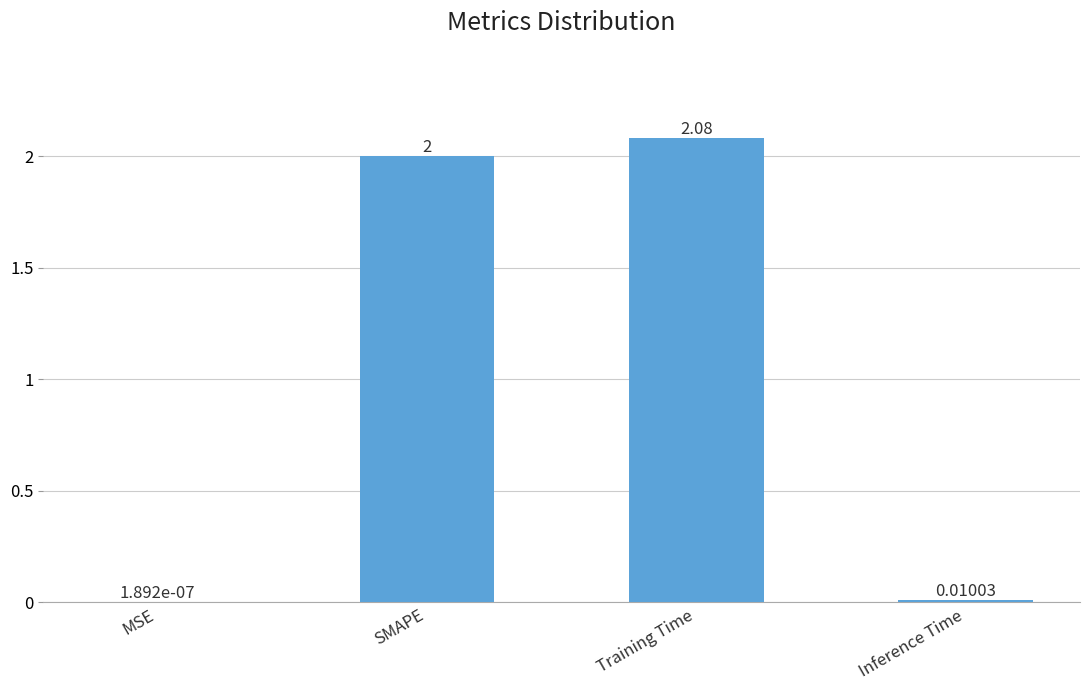

At which category does the chart reach its peak across all series?

Training Time